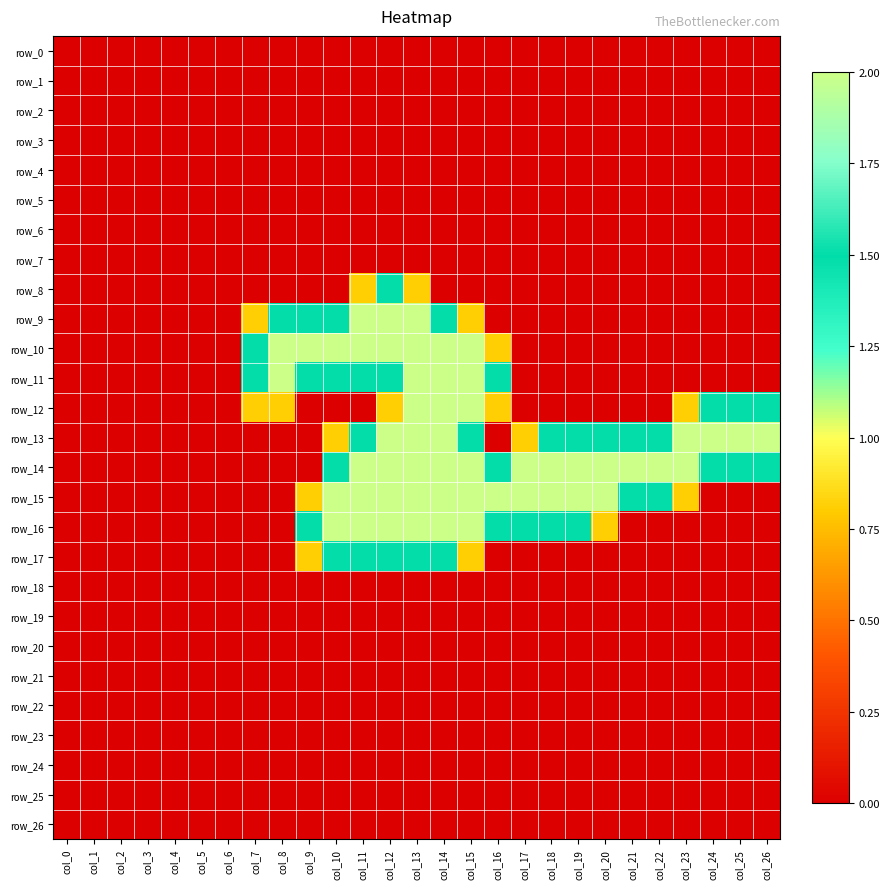

Is the value of row_8 at col_20 greater than the value of row_12 at col_11?

No